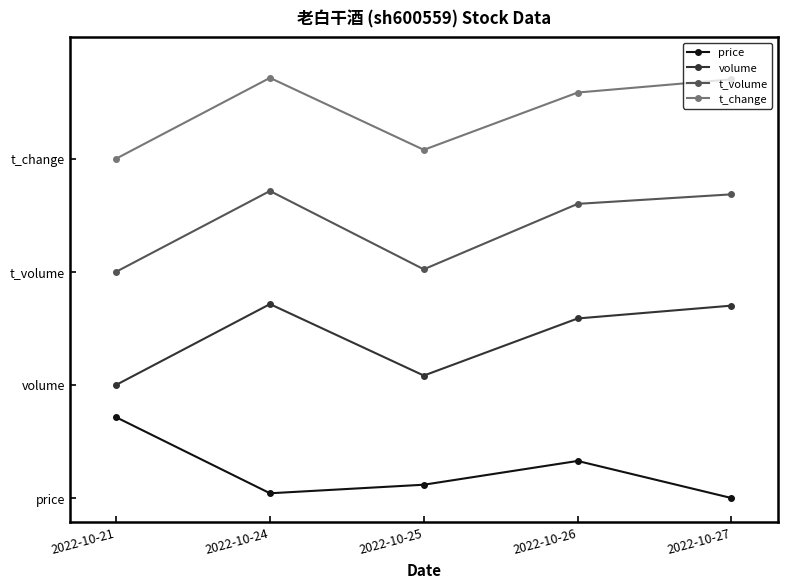

True or false: t_change has more than 0 points higher than both neighbors.

True